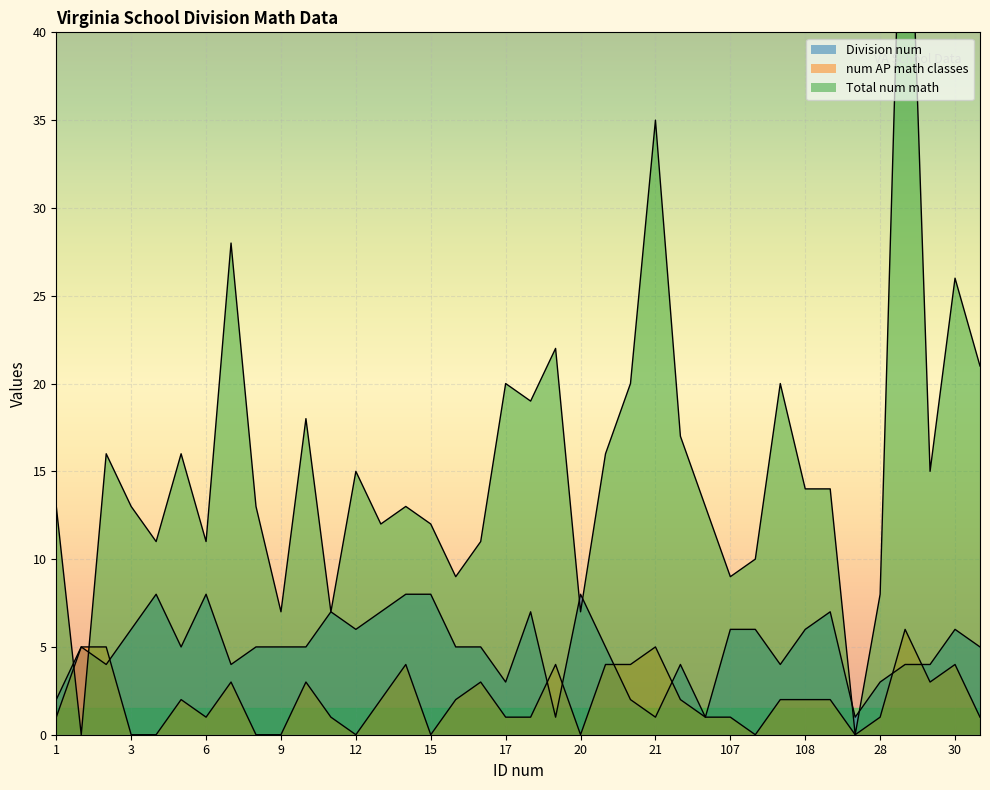

At which label does Total num math first exceed 14?

101